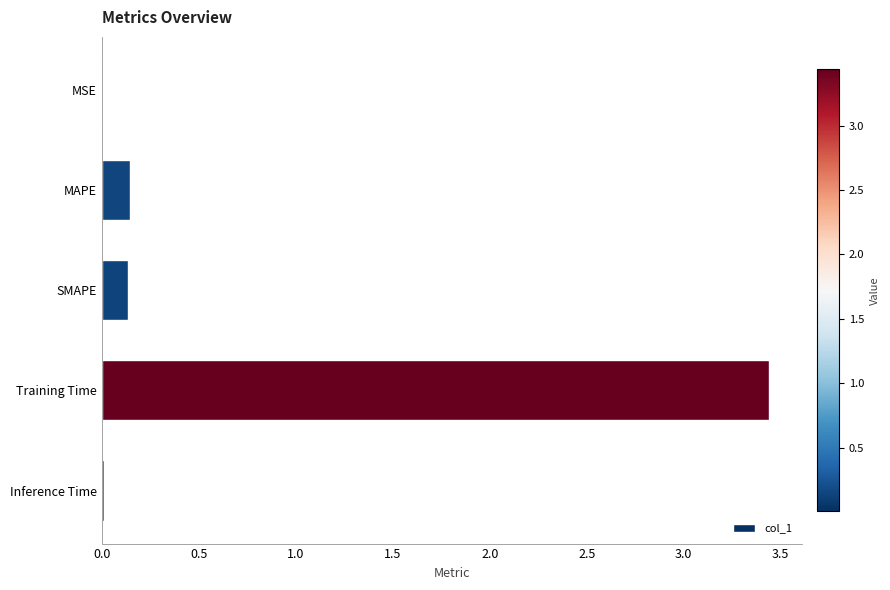

What is the sum of all values?

3.7